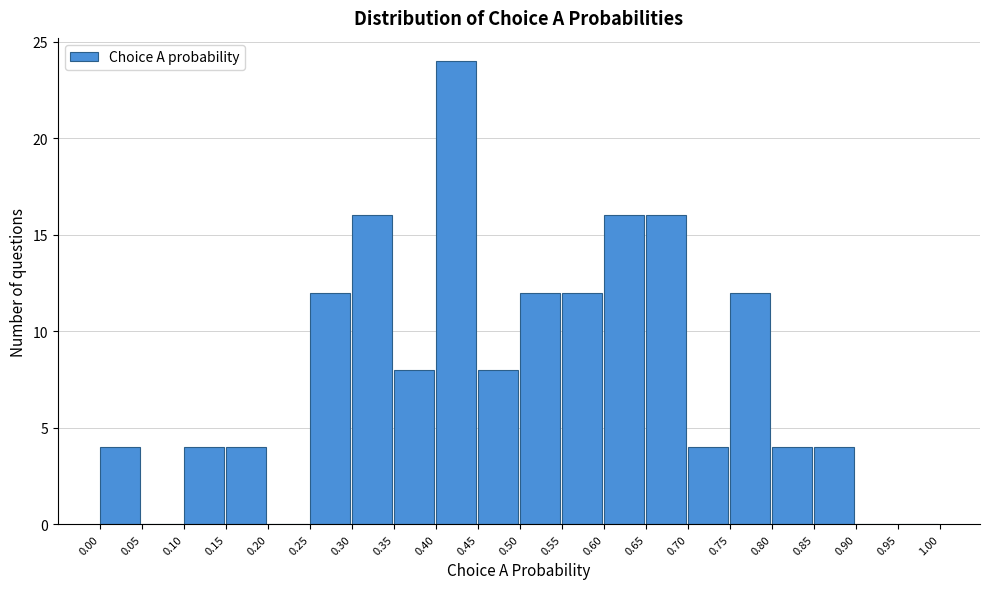

Reading left to right, list every bar in this chart as the range it spans on the x-axis followed by its height. The values are not printed on the chart, so give them approximately, as read against the axis.

0.00 to 0.05: 4
0.05 to 0.10: 0
0.10 to 0.15: 4
0.15 to 0.20: 4
0.20 to 0.25: 0
0.25 to 0.30: 12
0.30 to 0.35: 16
0.35 to 0.40: 8
0.40 to 0.45: 24
0.45 to 0.50: 8
0.50 to 0.55: 12
0.55 to 0.60: 12
0.60 to 0.65: 16
0.65 to 0.70: 16
0.70 to 0.75: 4
0.75 to 0.80: 12
0.80 to 0.85: 4
0.85 to 0.90: 4
0.90 to 0.95: 0
0.95 to 1.00: 0